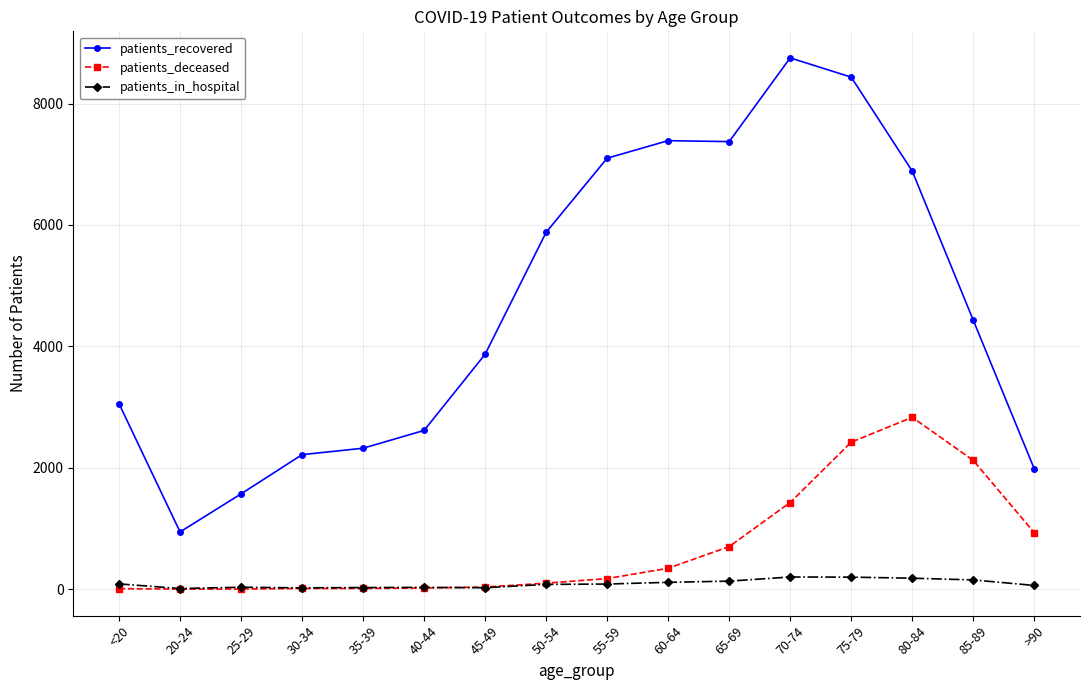

In patients_in_hospital, how many points are lower than both neighbors (excluding endpoints)?

3